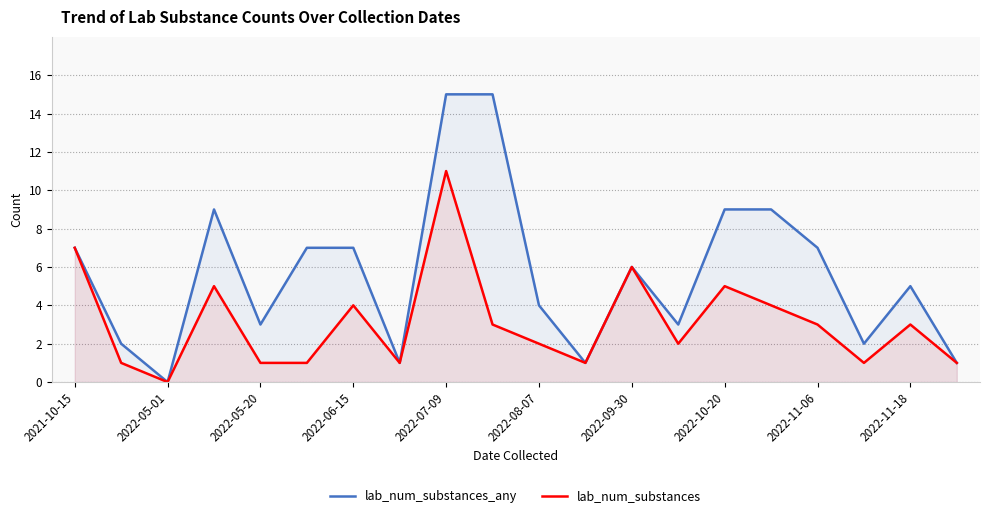

Which category has the lowest value across all series?

2022-05-01